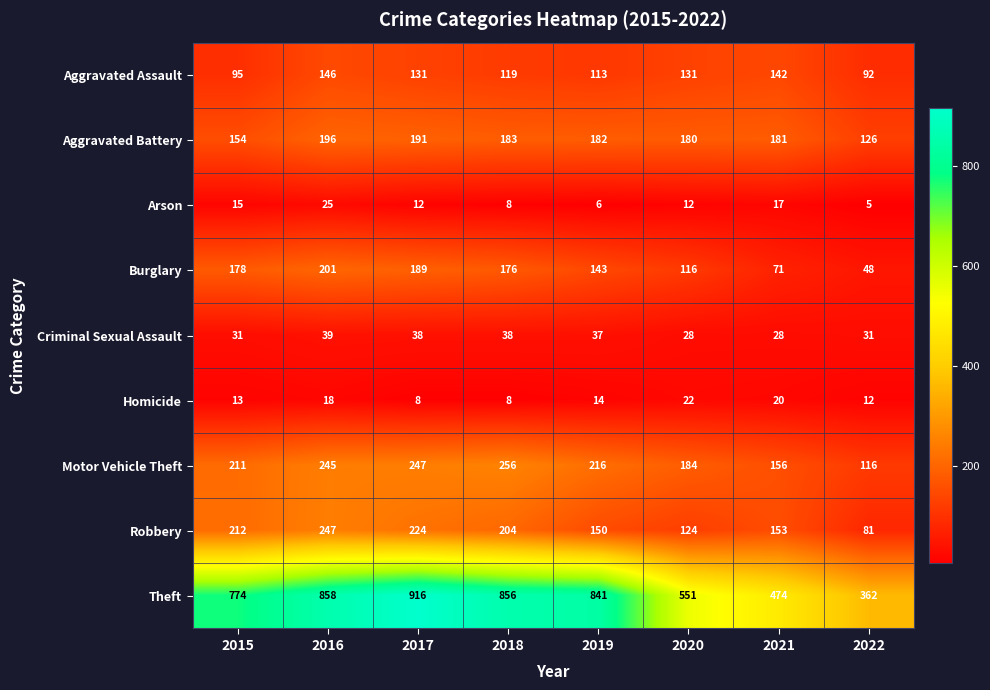

What is the sum of all Motor Vehicle Theft values?

1631